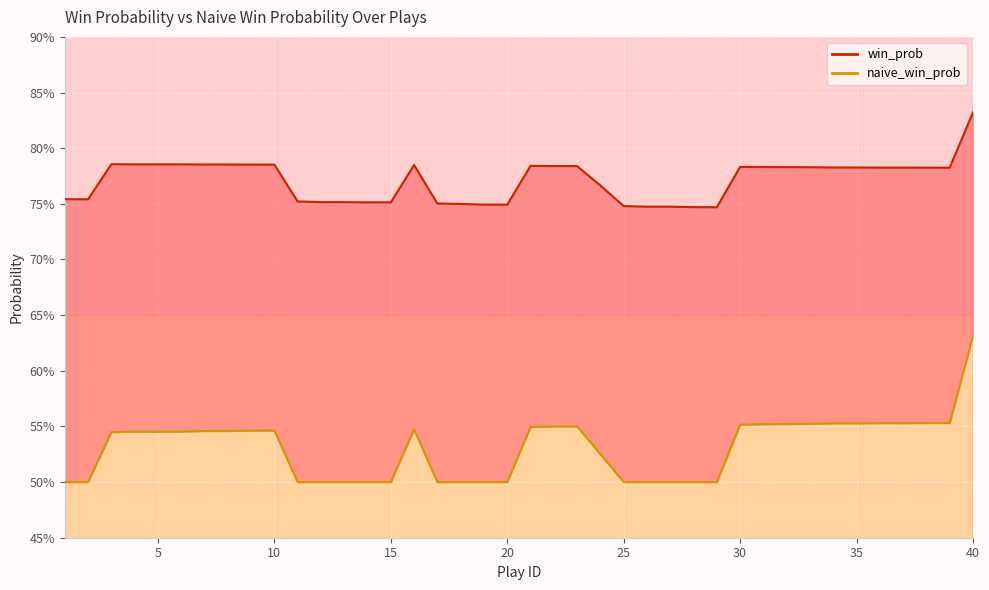

What is the average value of the win_prob line series?

0.8